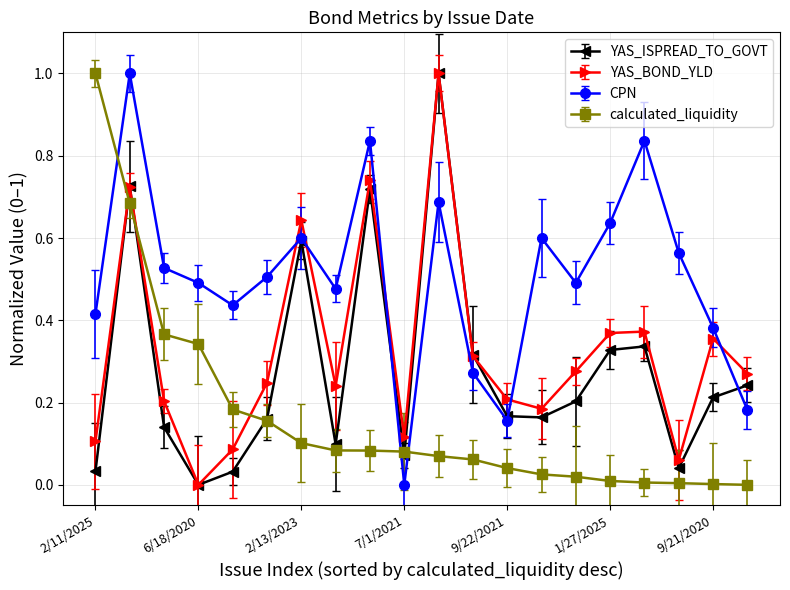

Which series ends up on top after the final intersection of CPN and YAS_ISPREAD_TO_GOVT?

YAS_ISPREAD_TO_GOVT